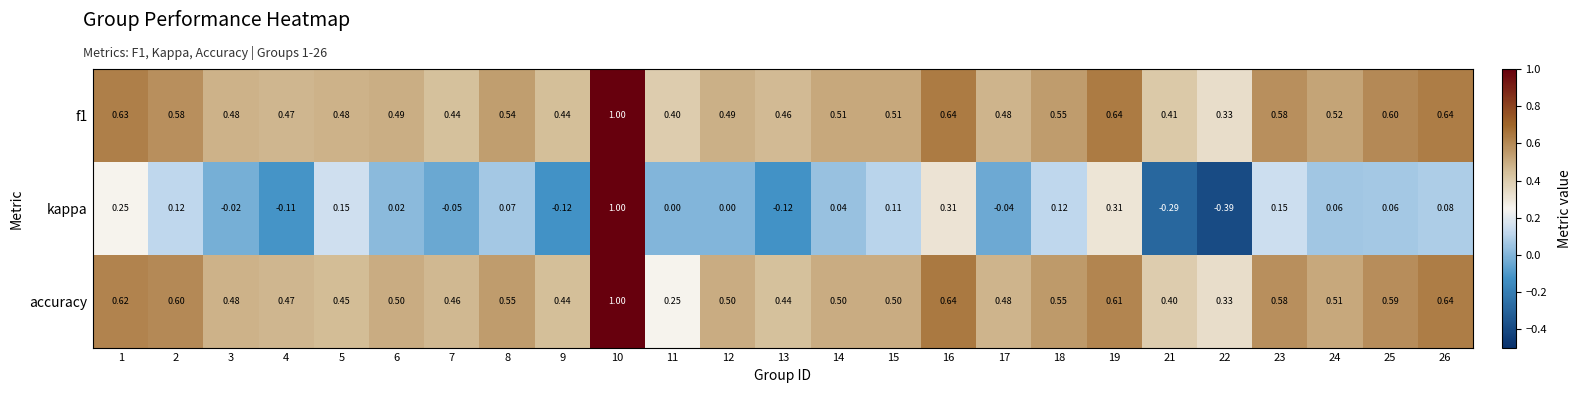

Which series changed the most between 19 and 25?

kappa